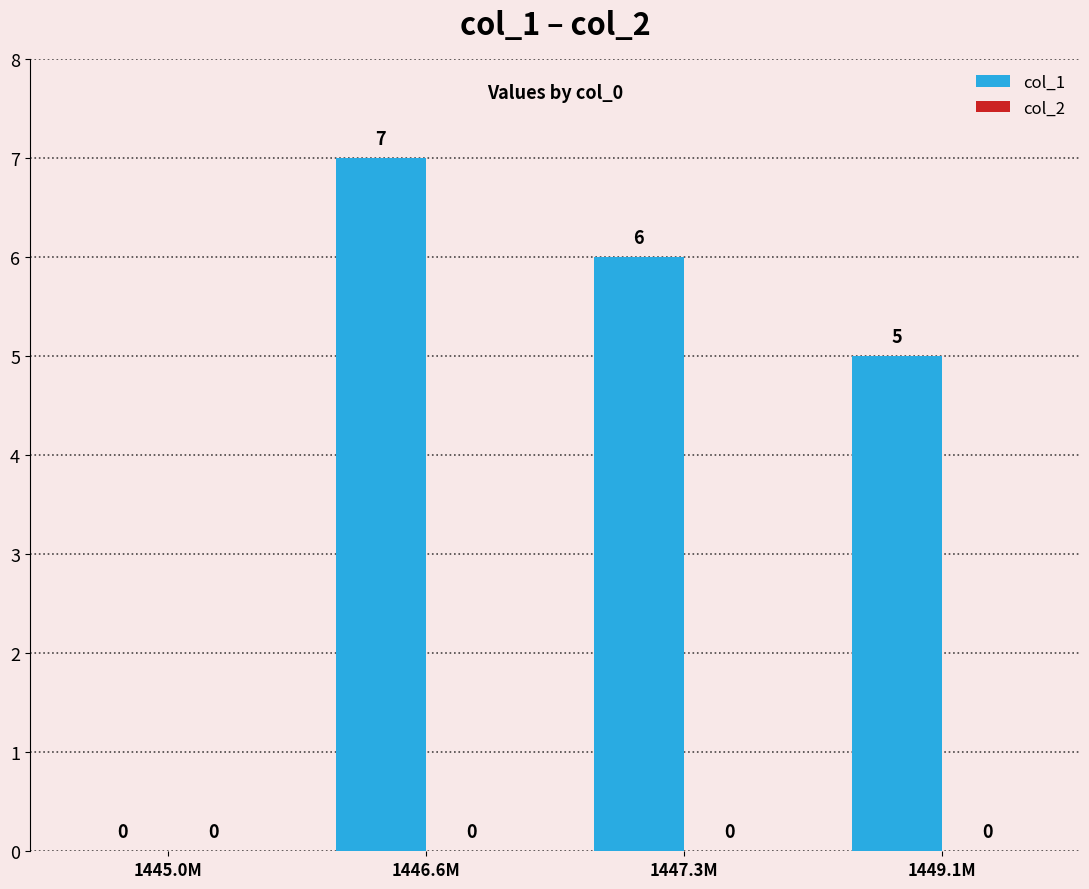

The value at 1447.3M is 6. True or false?

True